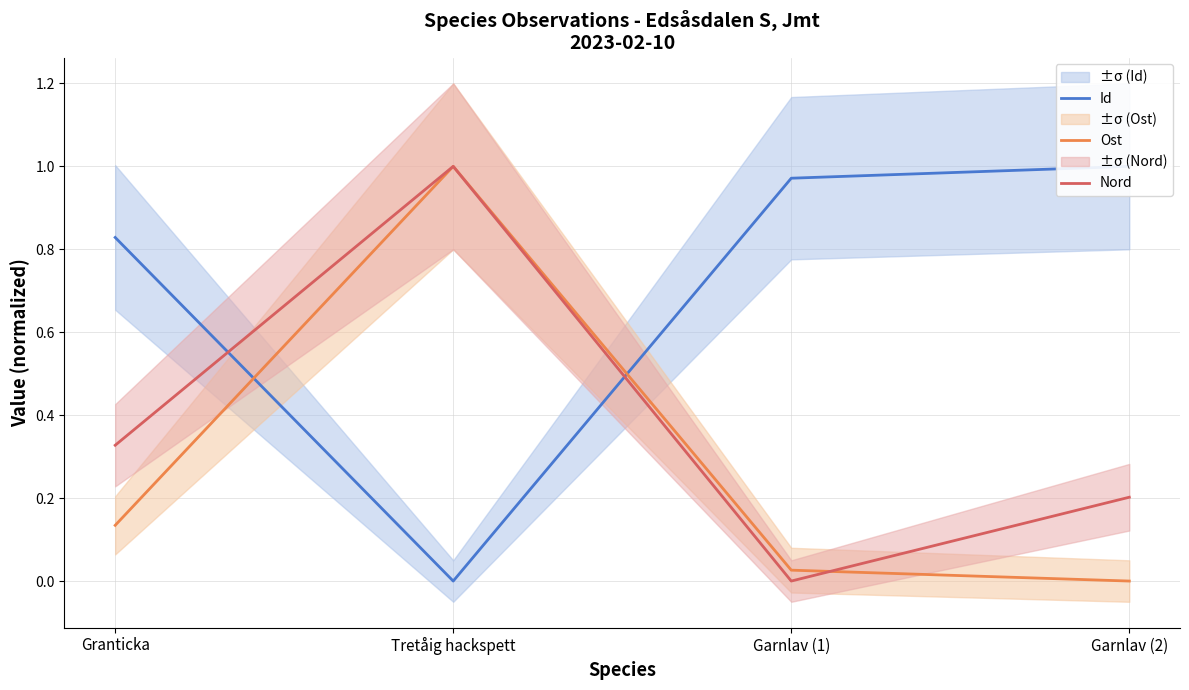

True or false: Ost and Id intersect in this chart.

True